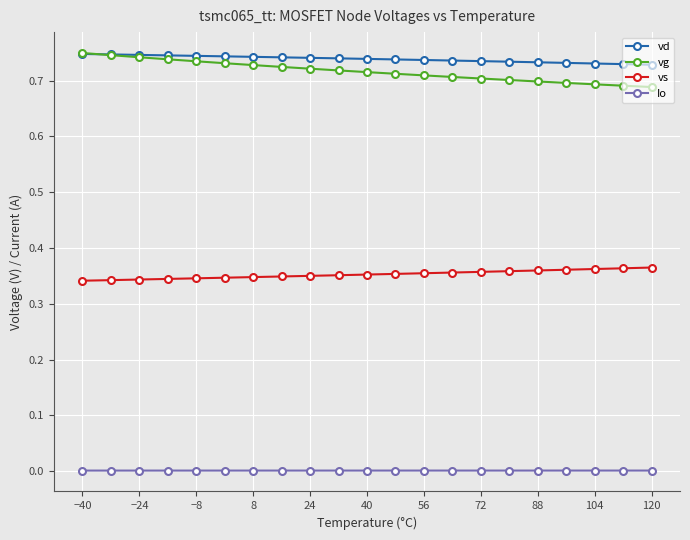

True or false: Io has more than 0 points higher than both neighbors.

True